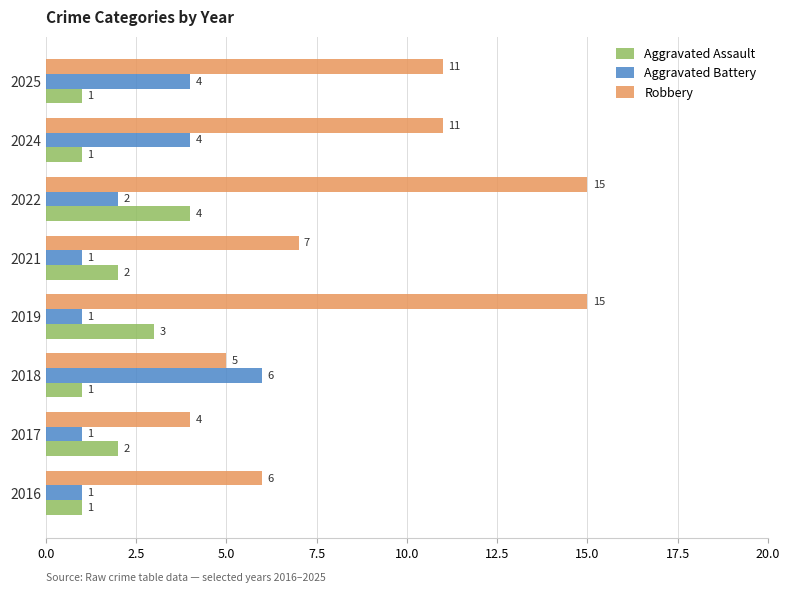

What is the difference between the second highest and minimum values in the Robbery series?

11